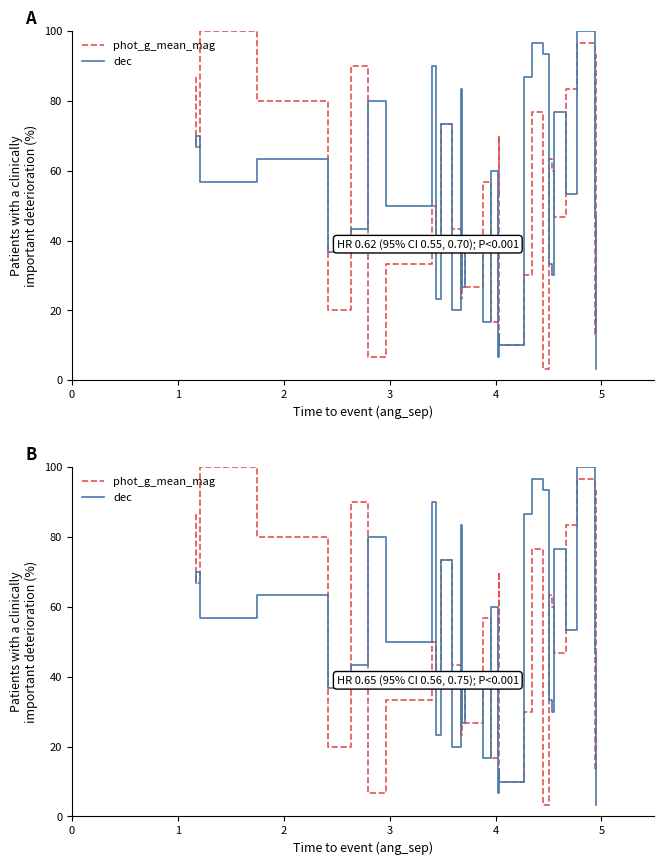

What is the sum of all dec values?

1550.0